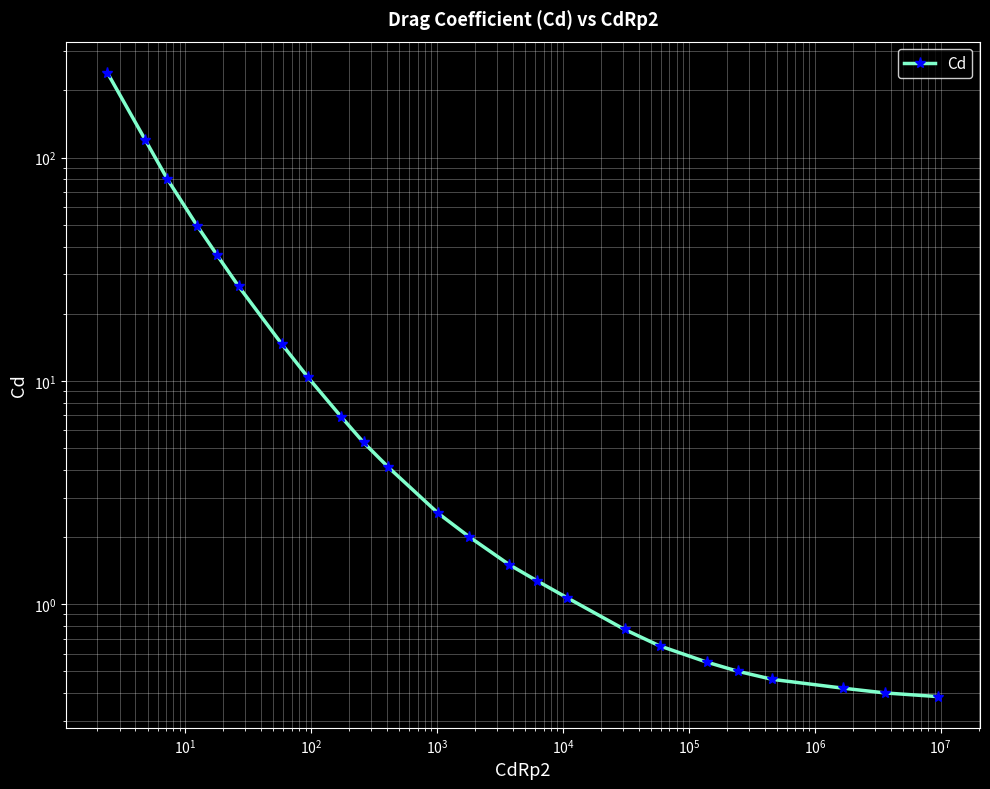

What is the difference between the maximum and minimum values?

239.6